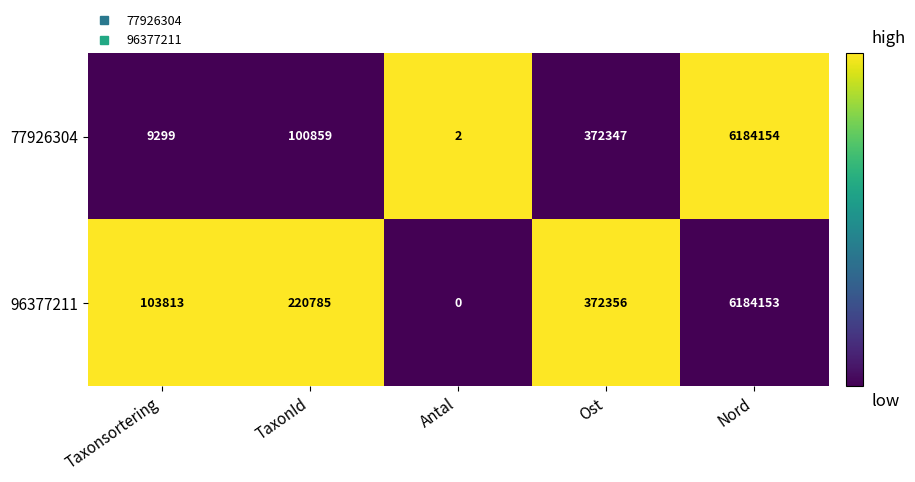

Reading right to left, list all the values displayed in this chart.

77926304: Nord=6184154	Ost=372347	Antal=2	TaxonId=100859	Taxonsortering=9299
96377211: Nord=6184153	Ost=372356	Antal=0	TaxonId=220785	Taxonsortering=103813